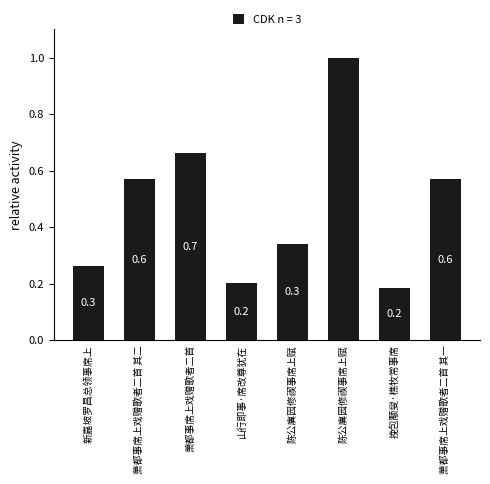

How many bars are there in total?

8